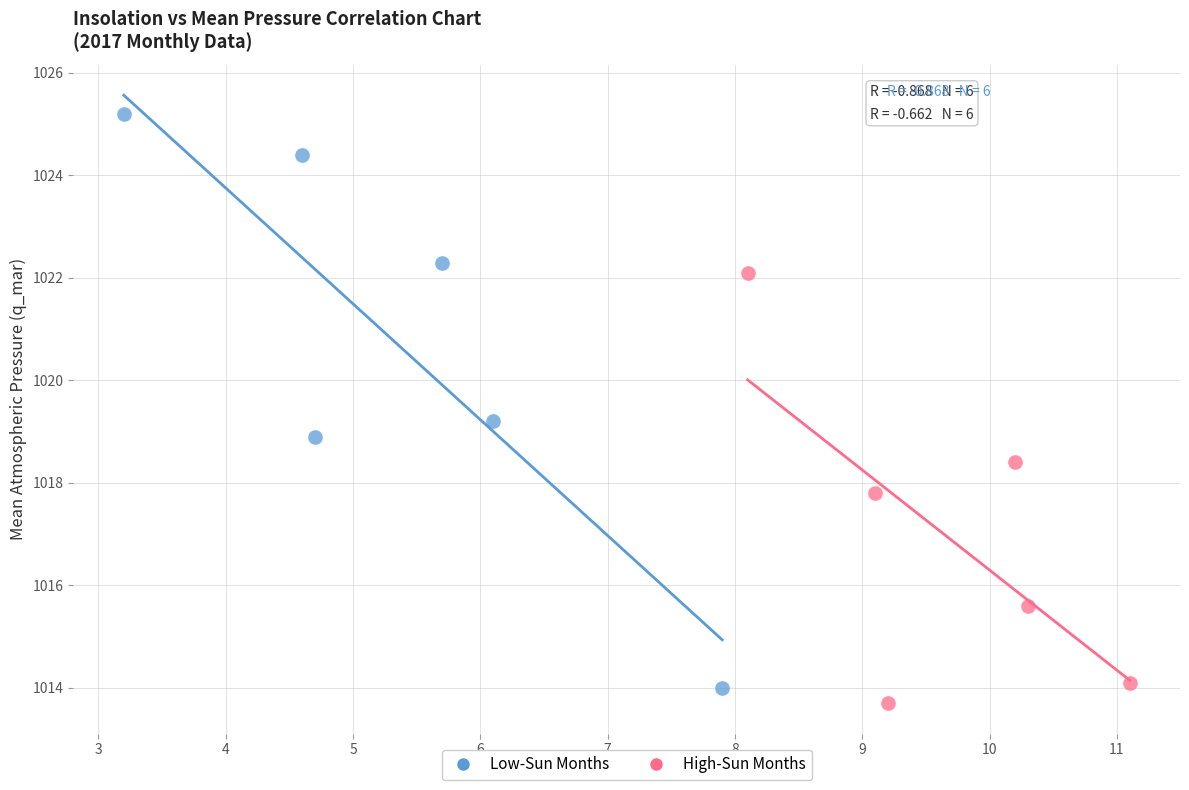

Which series reaches the maximum Y coordinate?

Low-Sun Months